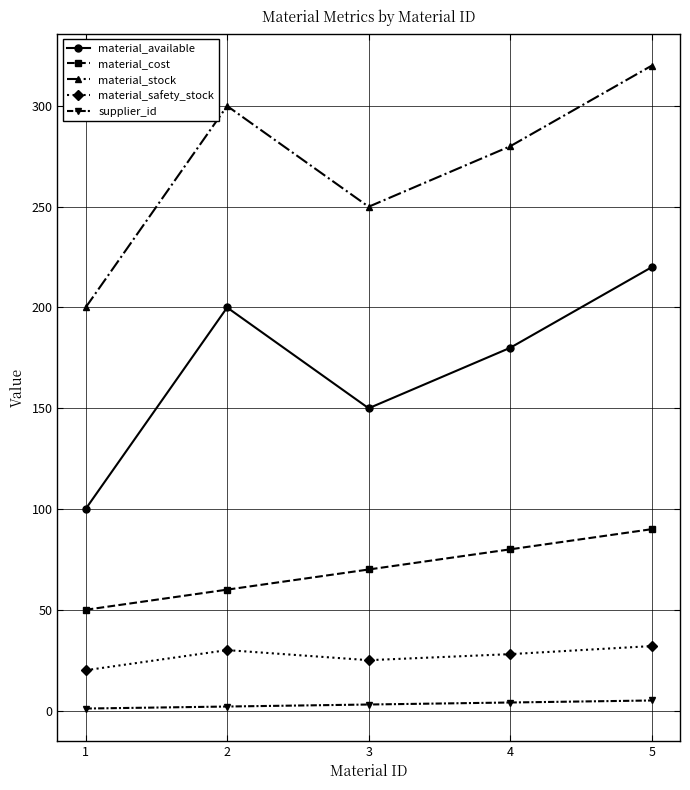

At 4, list the series in order from largest to smallest.

material_stock, material_available, material_cost, material_safety_stock, supplier_id